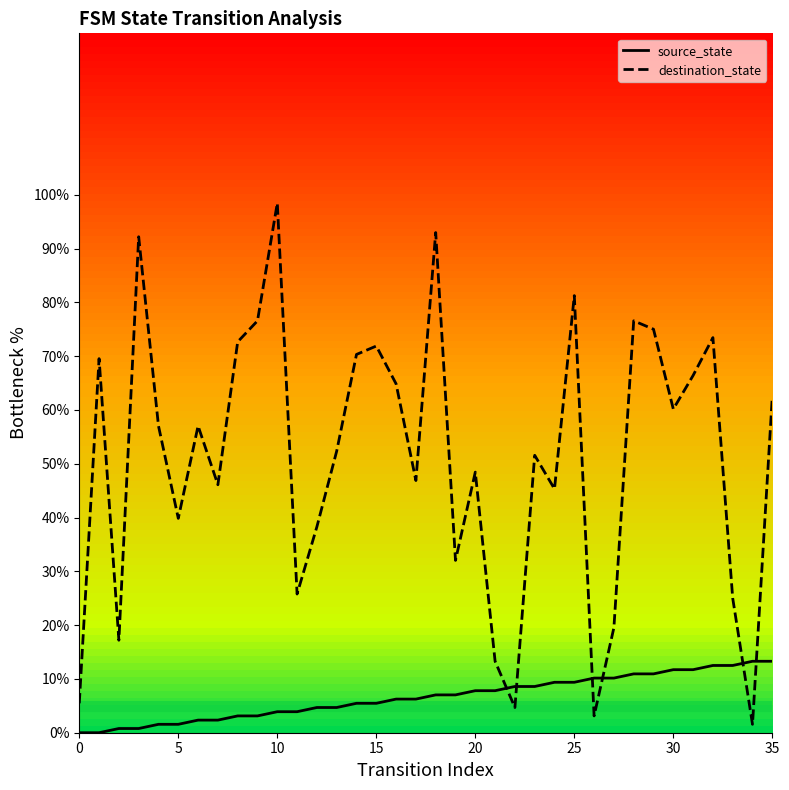

What are all the series names shown in the legend?

source_state, destination_state